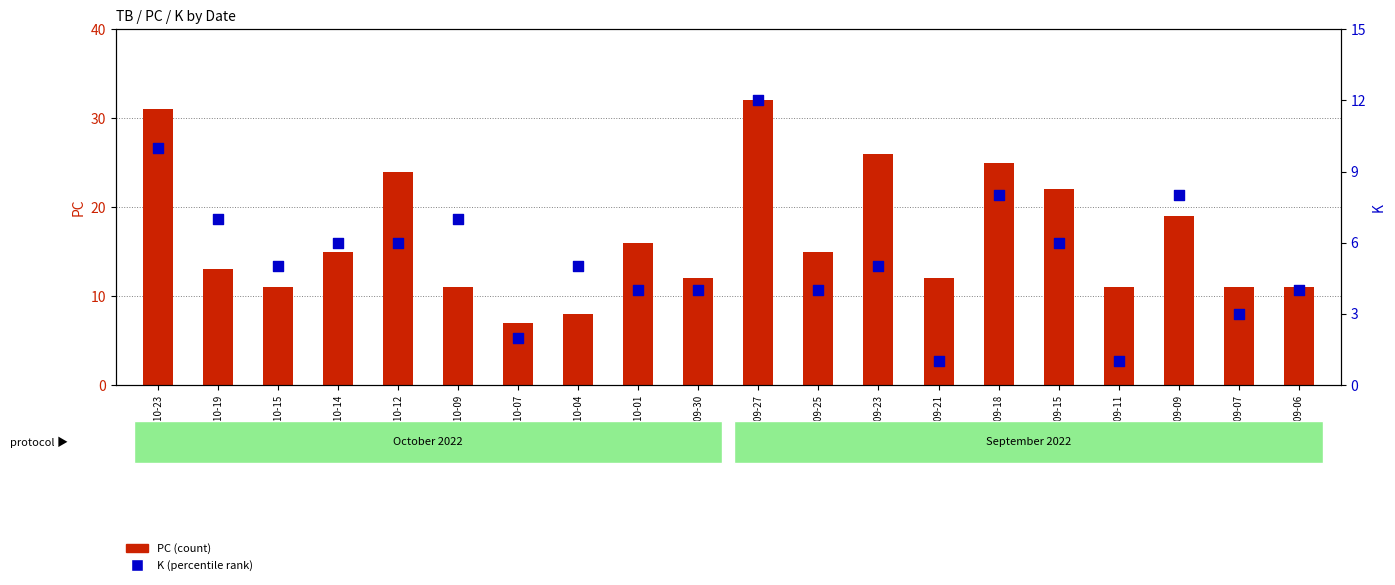

Which series has the widest spread of Y values?

PC (count)